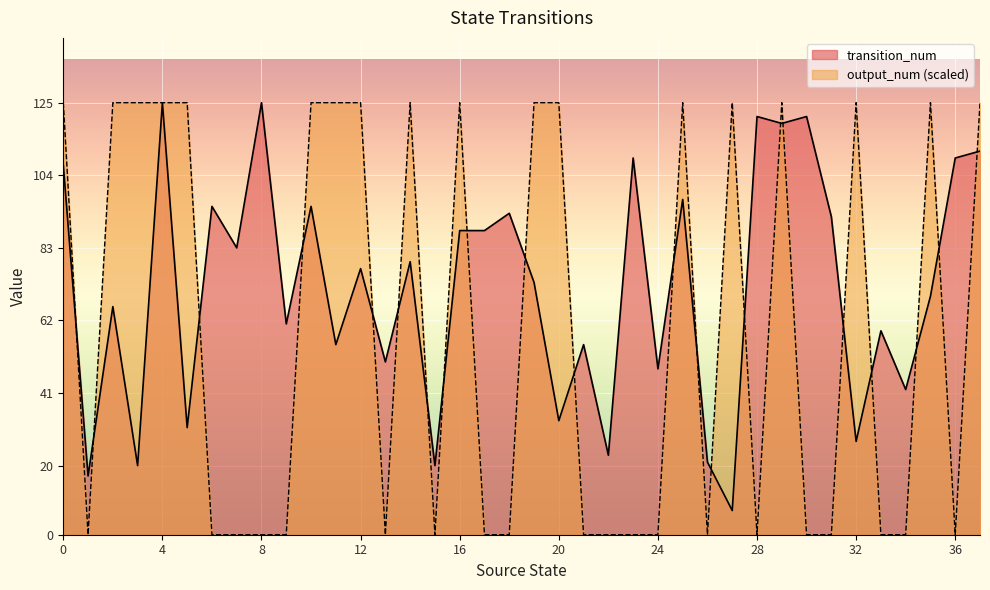

Which series changed the most between 3 and 30?

output_num